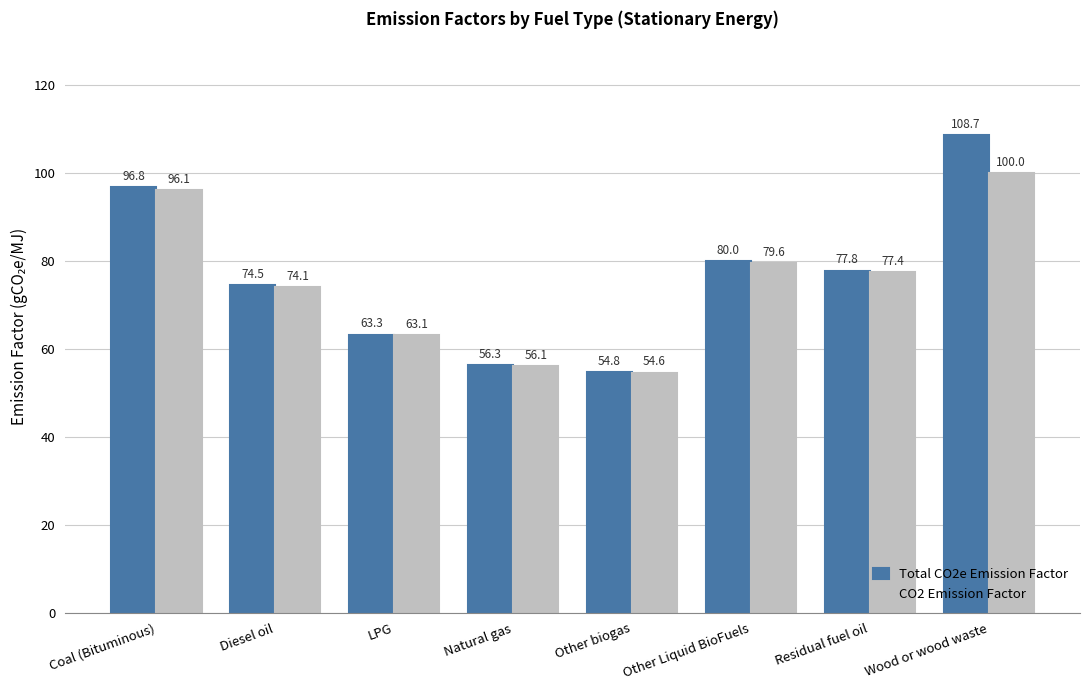

How many data points does each series have?

8